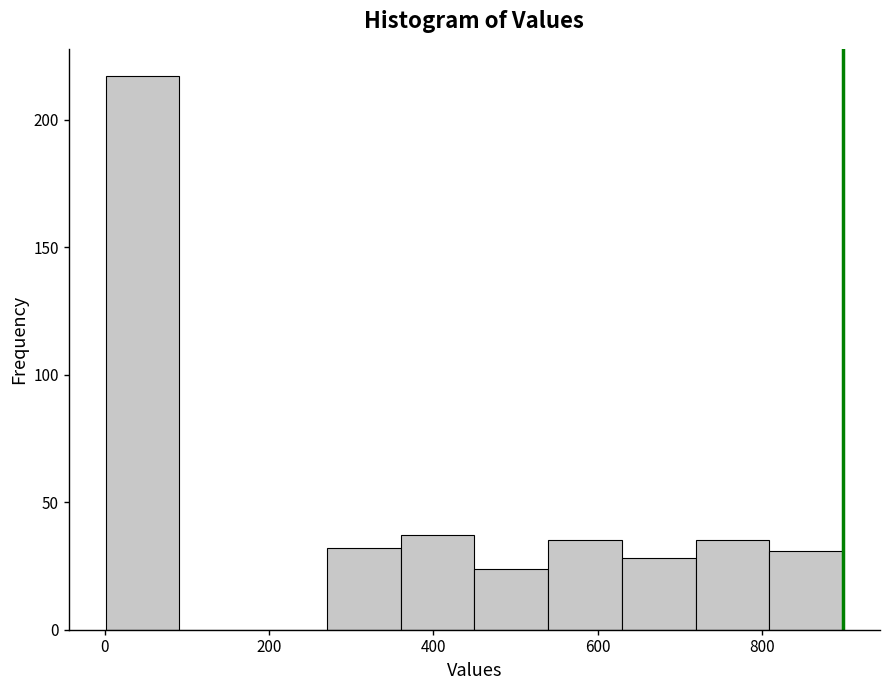

Reading left to right, list every bar in this chart as the range it spans on the x-axis followed by its height. Neither the bar edges nor the heights are printed on the chart, so give them approximately, as read against the axes.

0 to 100: 215
100 to 180: 0
180 to 280: 0
280 to 360: 30
360 to 460: 35
460 to 540: 25
540 to 620: 35
620 to 720: 30
720 to 800: 35
800 to 900: 30